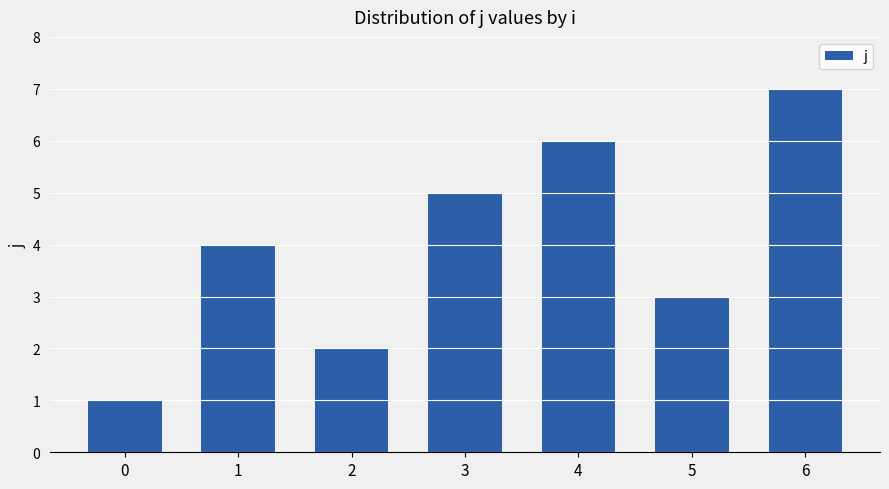

Rank the categories by value from lowest to highest.

0, 2, 5, 1, 3, 4, 6